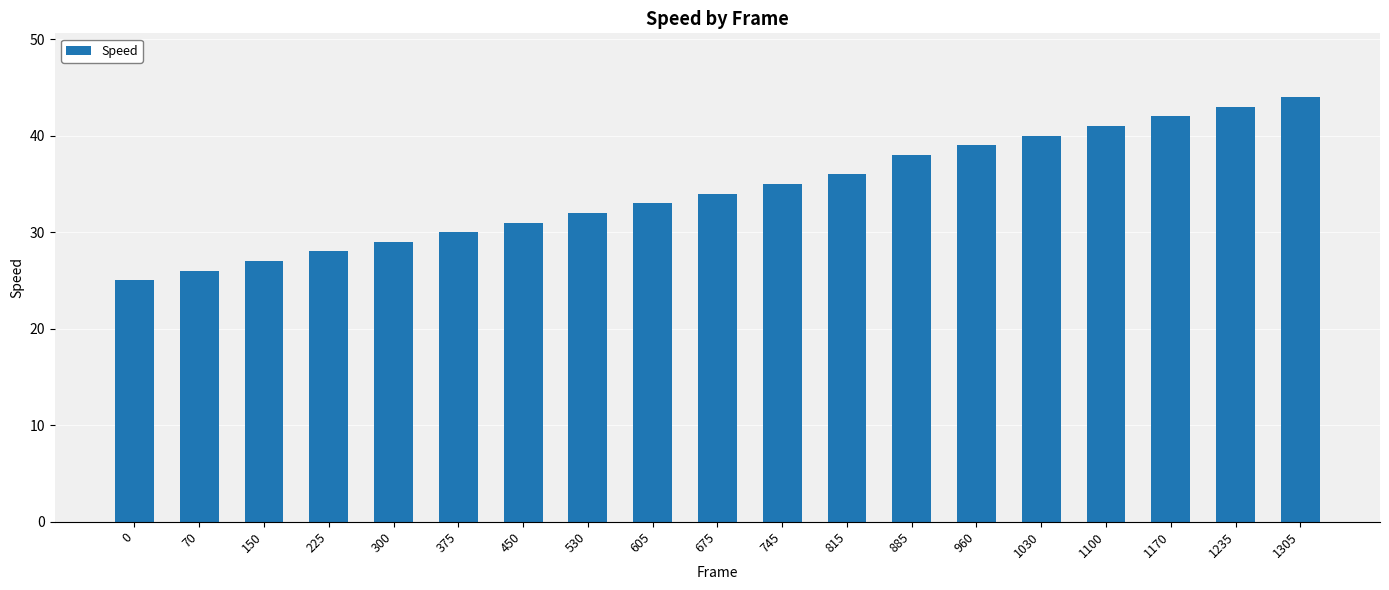

True or false: the data shows 32 at 530.

True